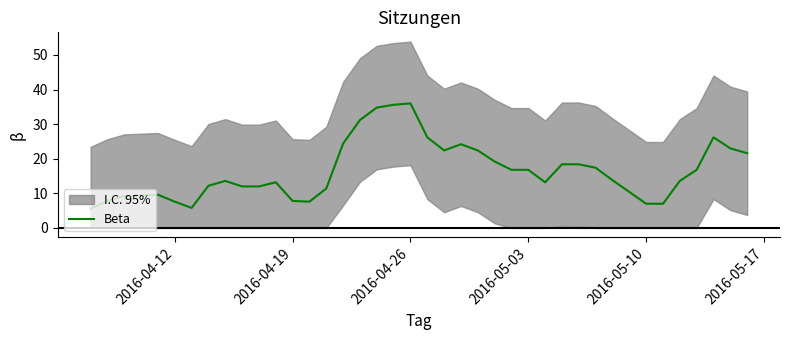

Is this an area chart (filled region under the line)?

No